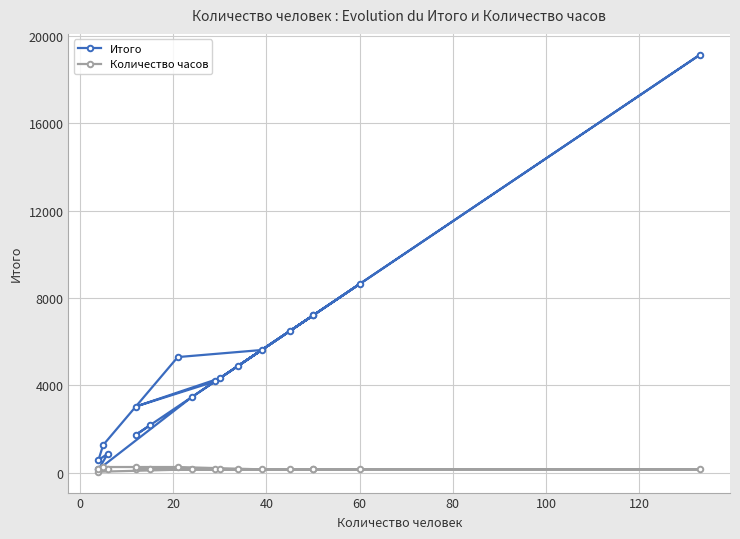

How many values in the Итого series exceed 4320?

8